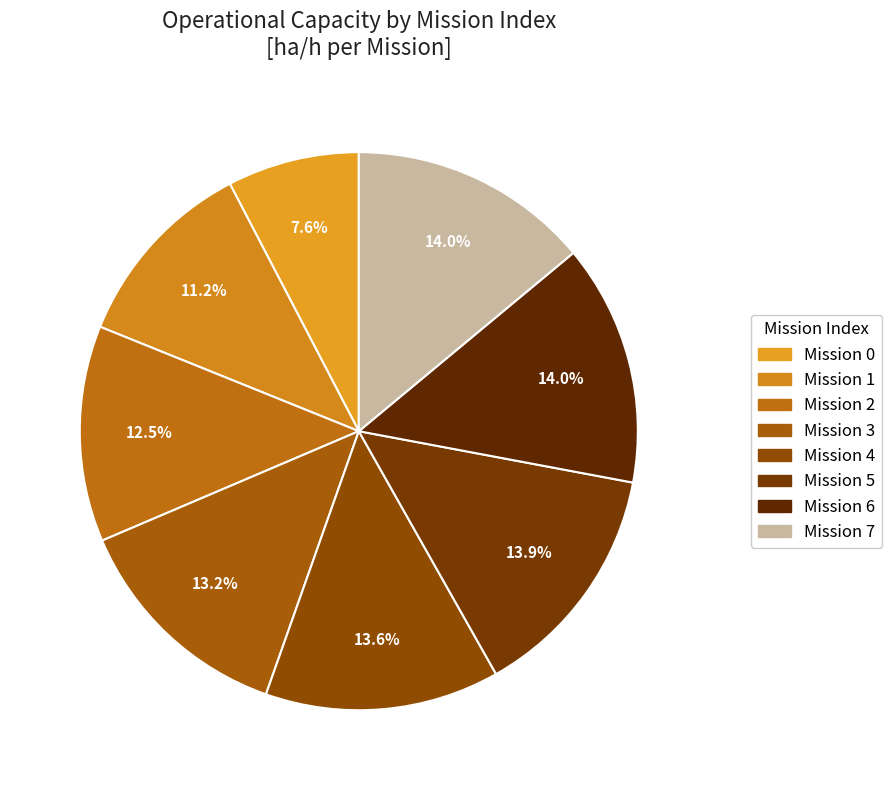

How many slices are in this pie chart?

8